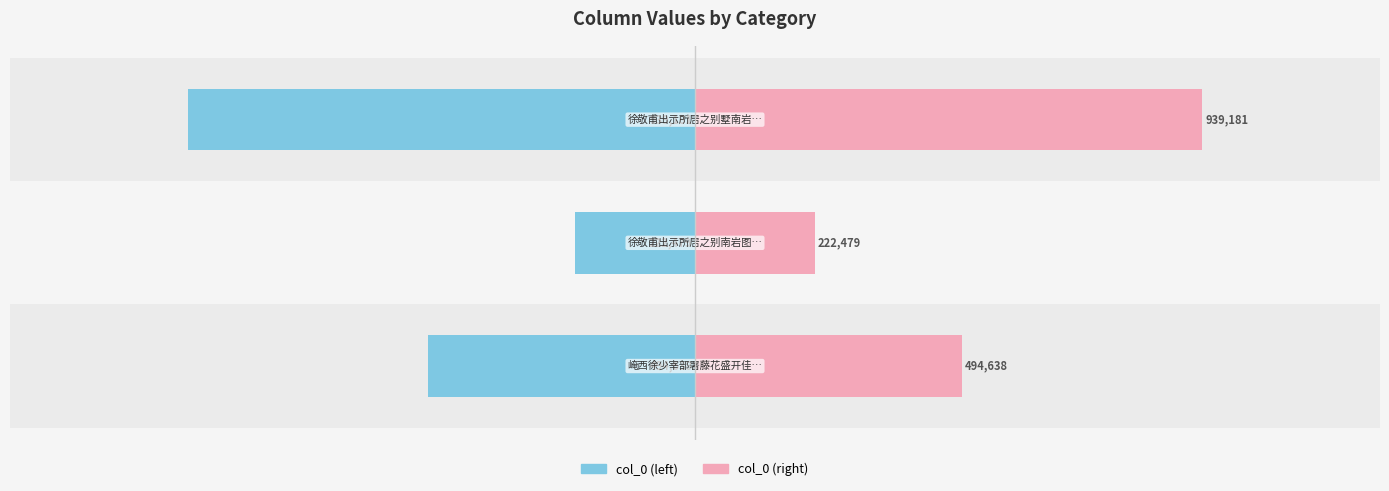

Reading right to left, transcribe all the data shown in this chart.

col_0 (left): -939181	-222479	-494638
col_0 (right): 939181	222479	494638